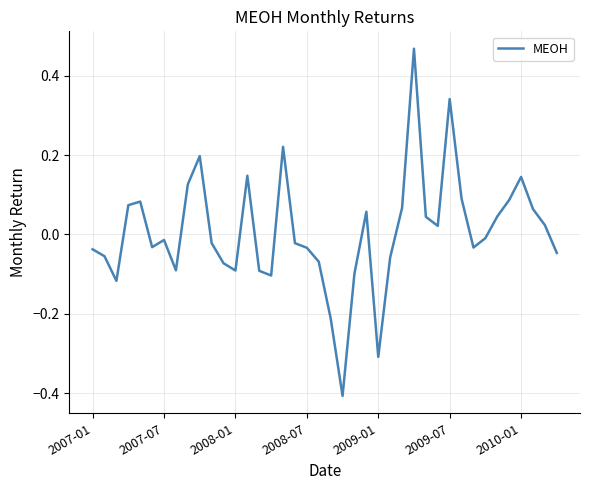

What is the minimum value shown in the chart?

-0.4